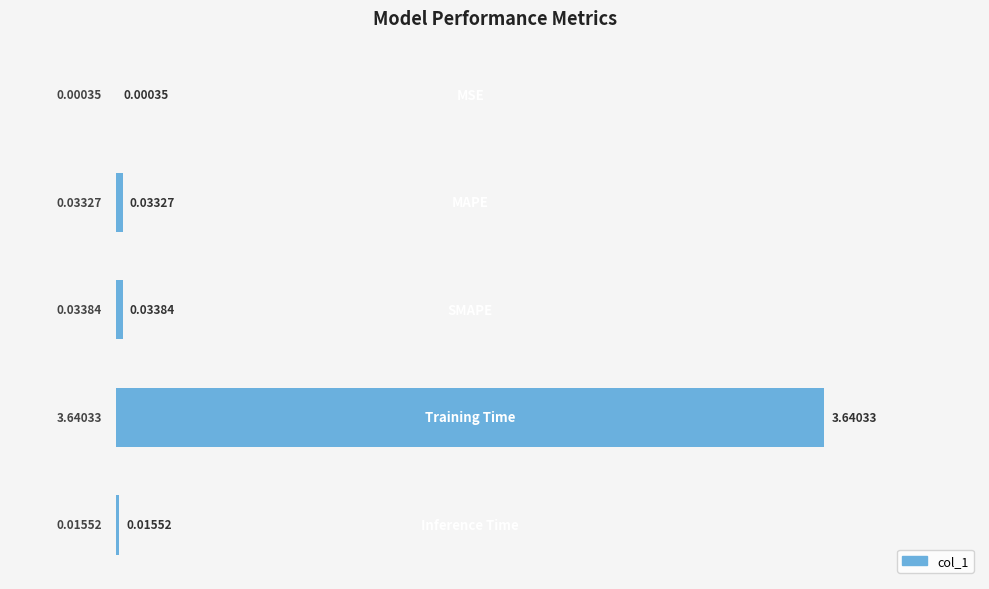

What is the sum of all values?

3.7